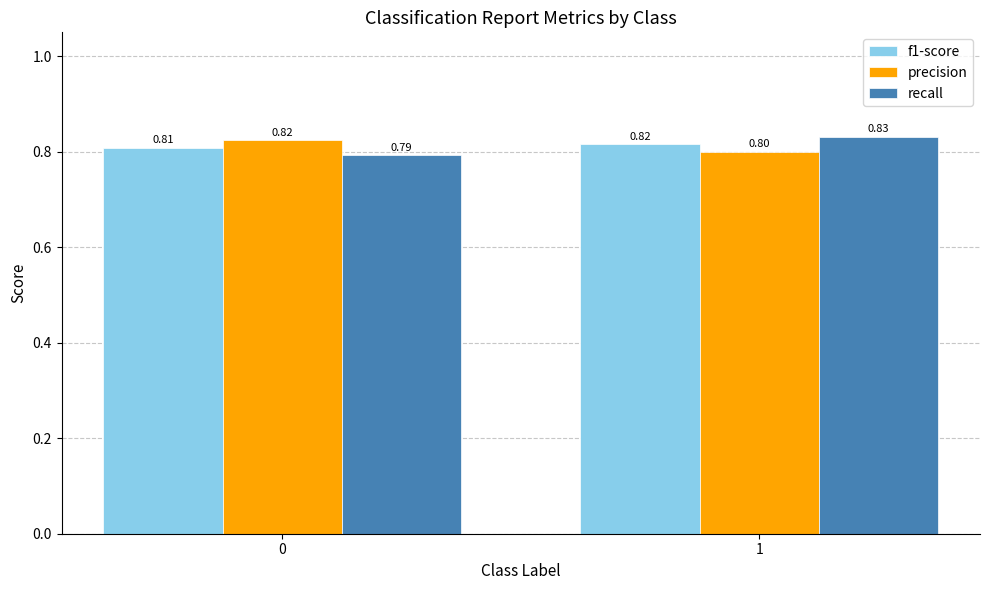

The value of recall at 1 is 0.3. True or false?

False